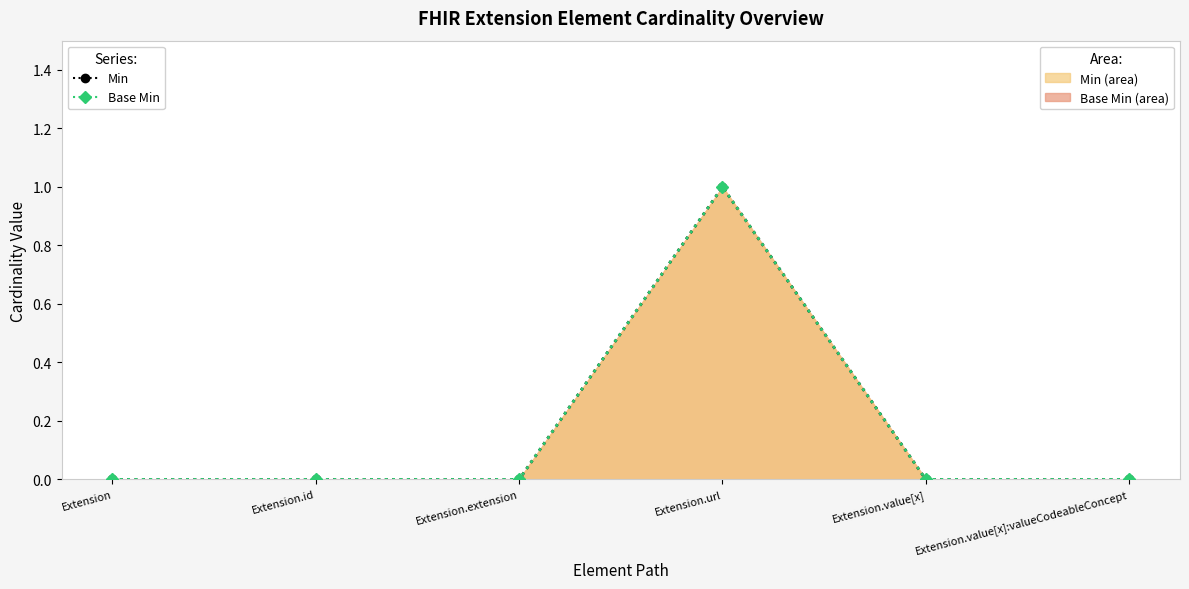

Where is Min (line) nearest to the value 0?

Extension